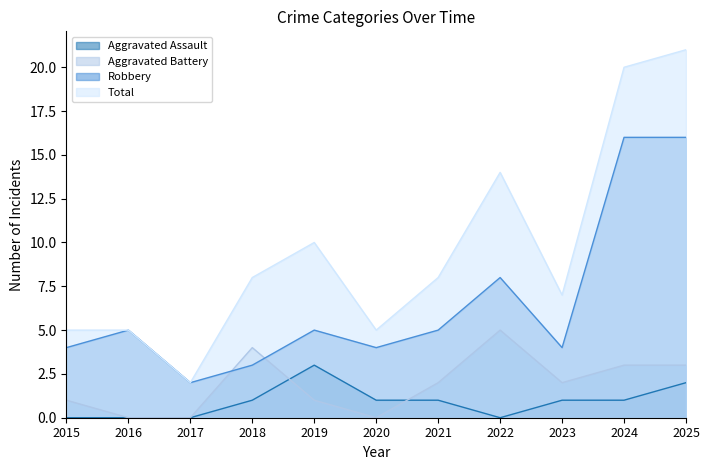

At how many categories does at least one series exceed 6?

7